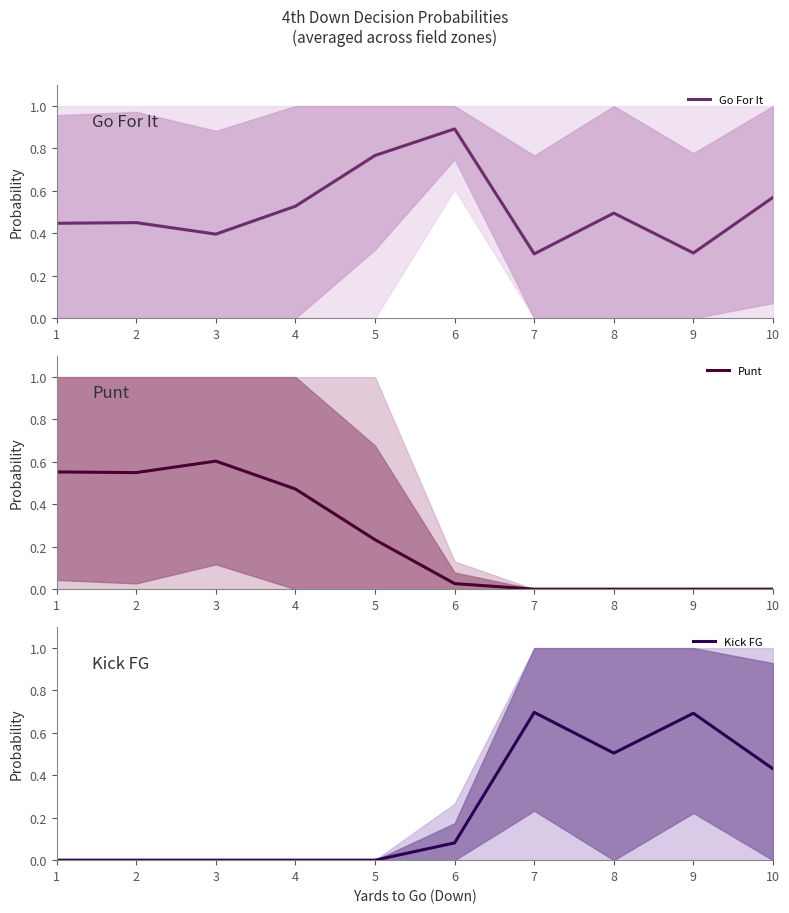

At which label is Kick FG closest to 0?

1